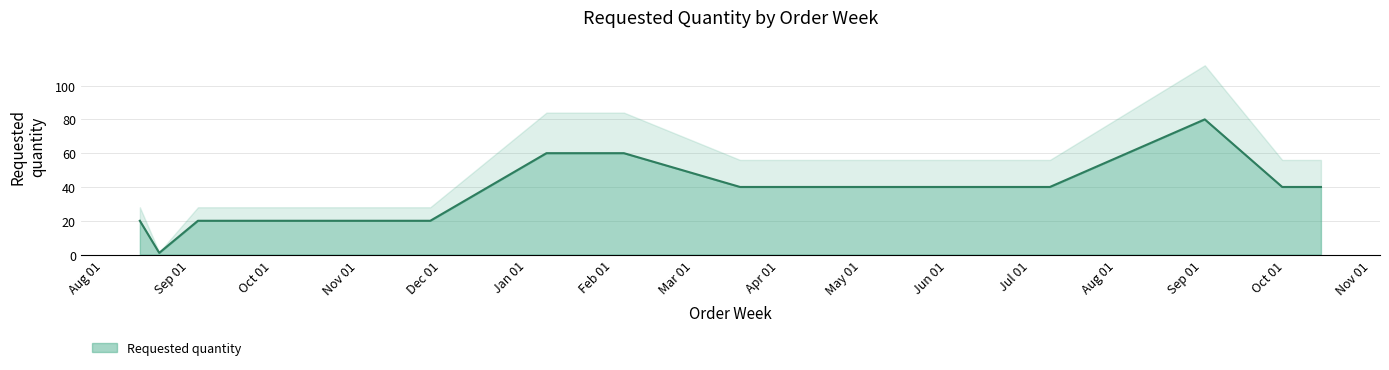

What is the sum of all values?

641